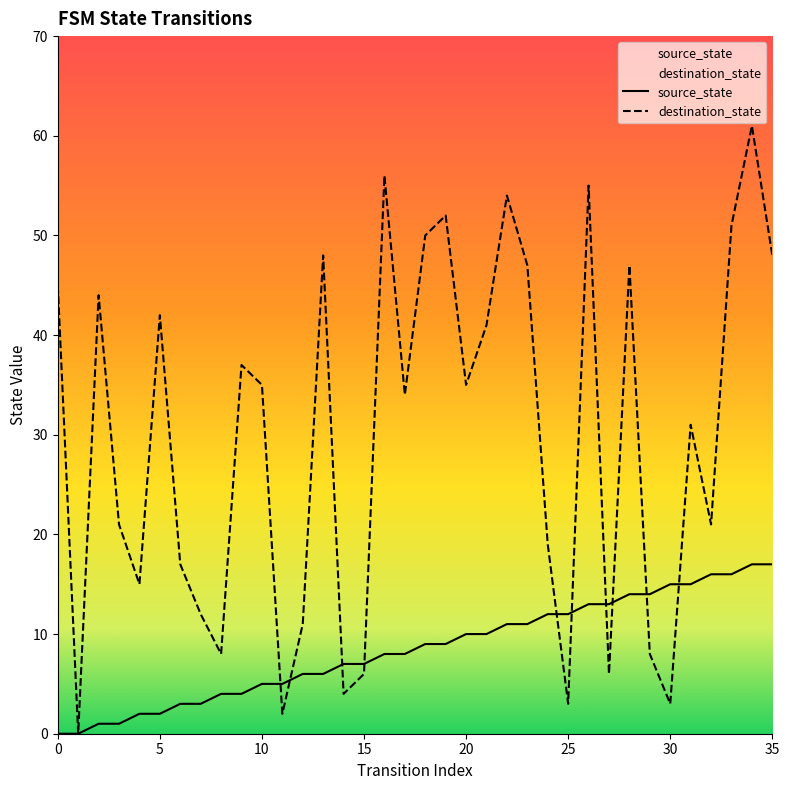

Does the chart display data point markers on the line(s)?

No